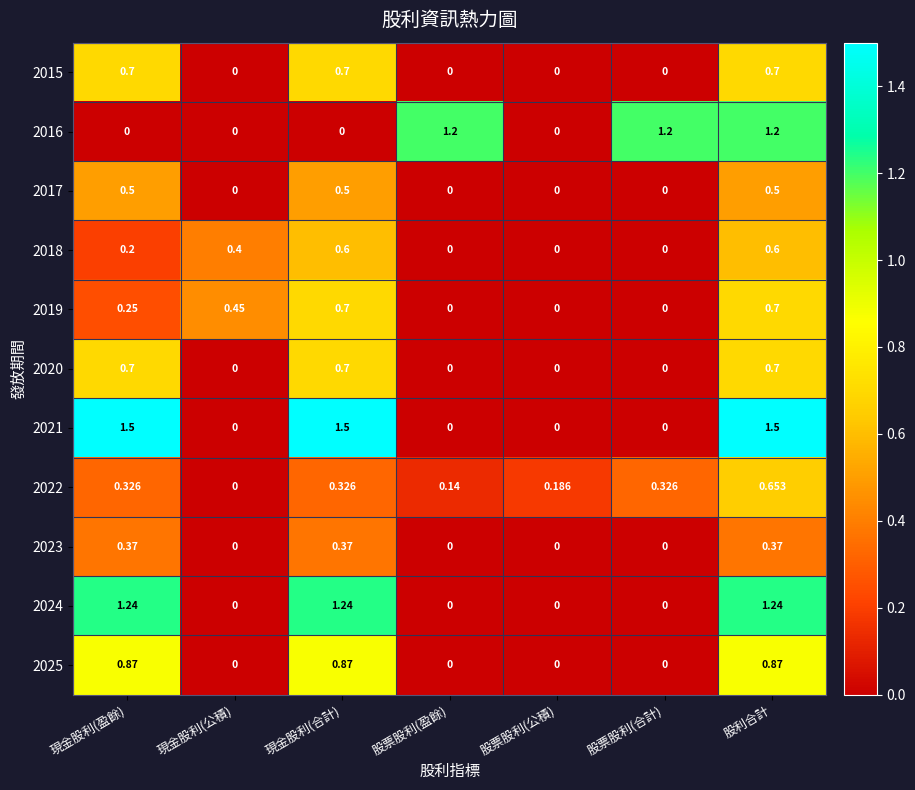

At which category is the sum across all series the highest?

股利合計